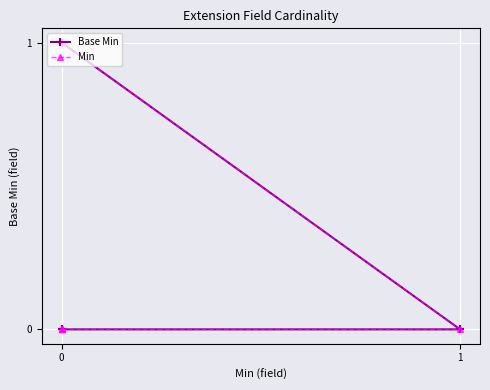

Which series has the largest total across all categories?

Base Min